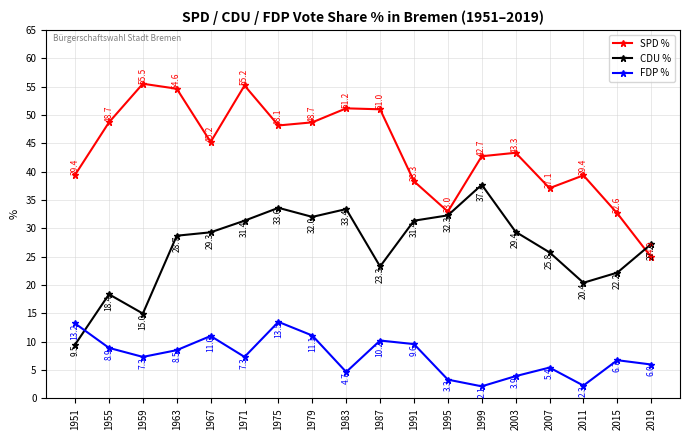

What are all the series names shown in the legend?

SPD %, CDU %, FDP %